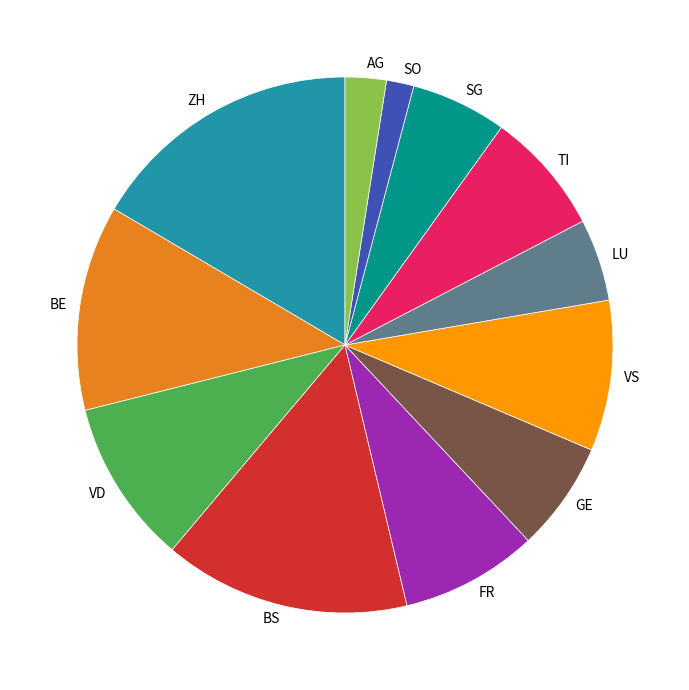

Is it true that BS is 1% of the pie?

False